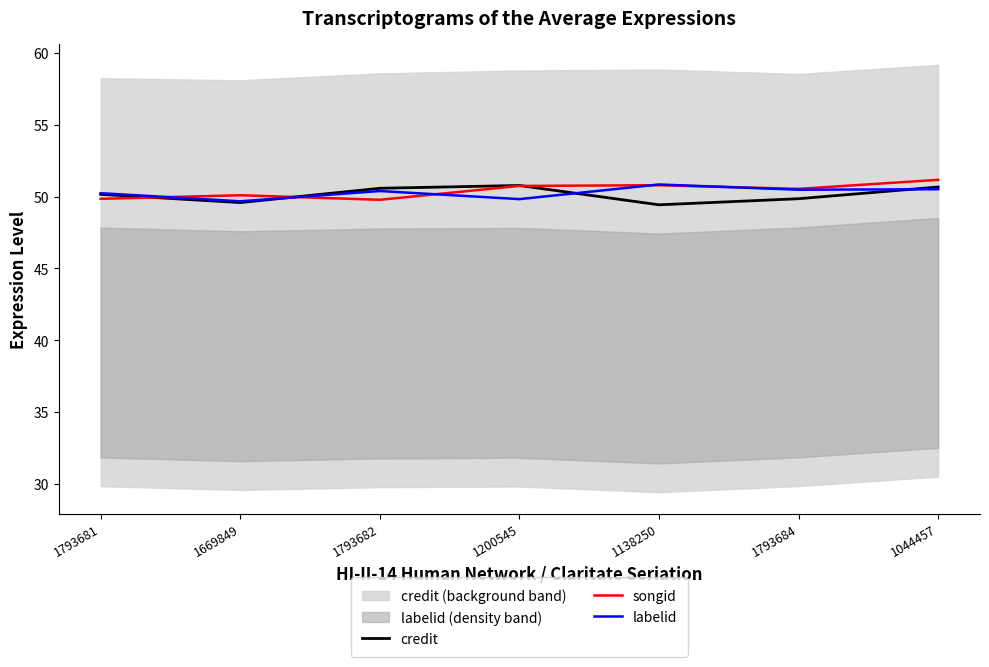

Reading left to right, extract all data points from this chart.

credit: 1793681=50.2	1669849=49.6	1793682=50.6	1200545=50.8	1138250=49.4	1793684=49.8	1044457=50.7
songid: 1793681=49.8	1669849=50.1	1793682=49.8	1200545=50.7	1138250=50.8	1793684=50.5	1044457=51.2
labelid: 1793681=50.2	1669849=49.7	1793682=50.4	1200545=49.8	1138250=50.8	1793684=50.5	1044457=50.5